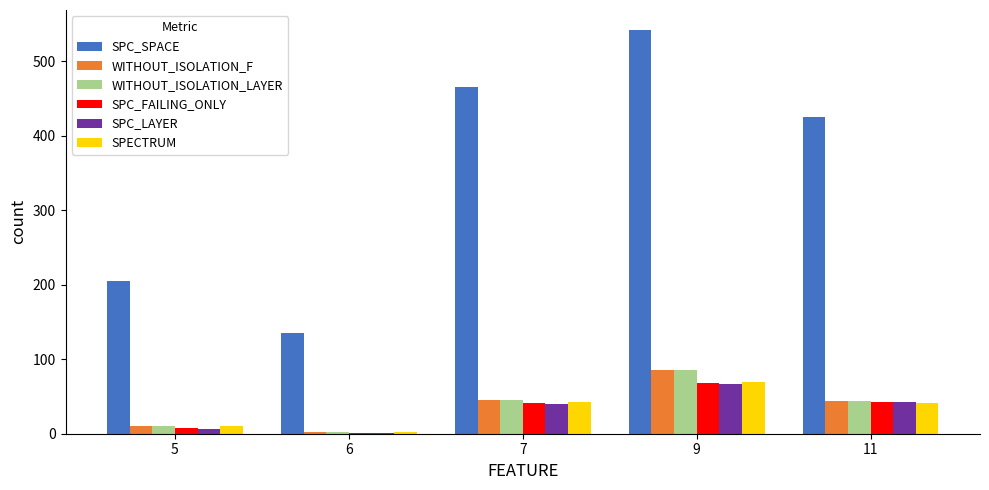

What is the greatest value displayed?

542